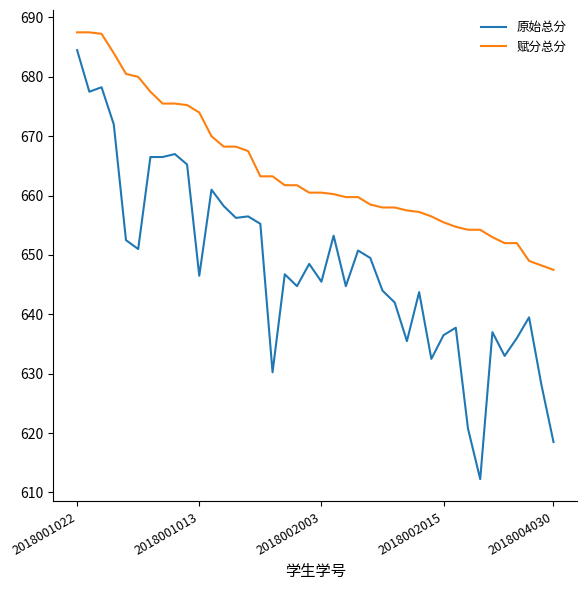

True or false: 赋分总分 and 原始总分 intersect in this chart.

False